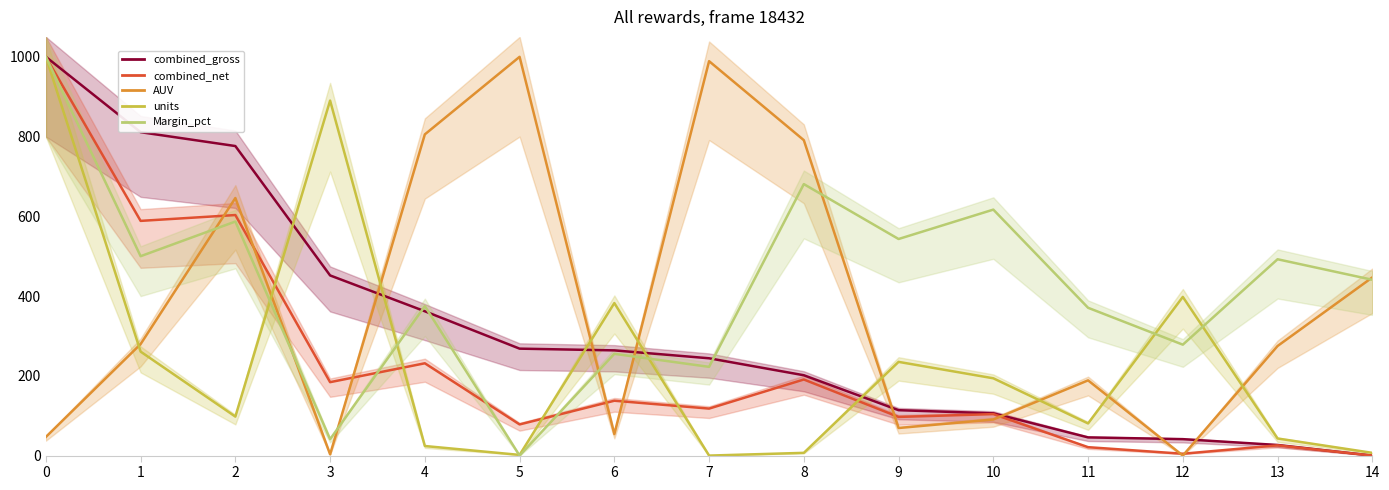

What value does the AUV series have at 0?

46.7